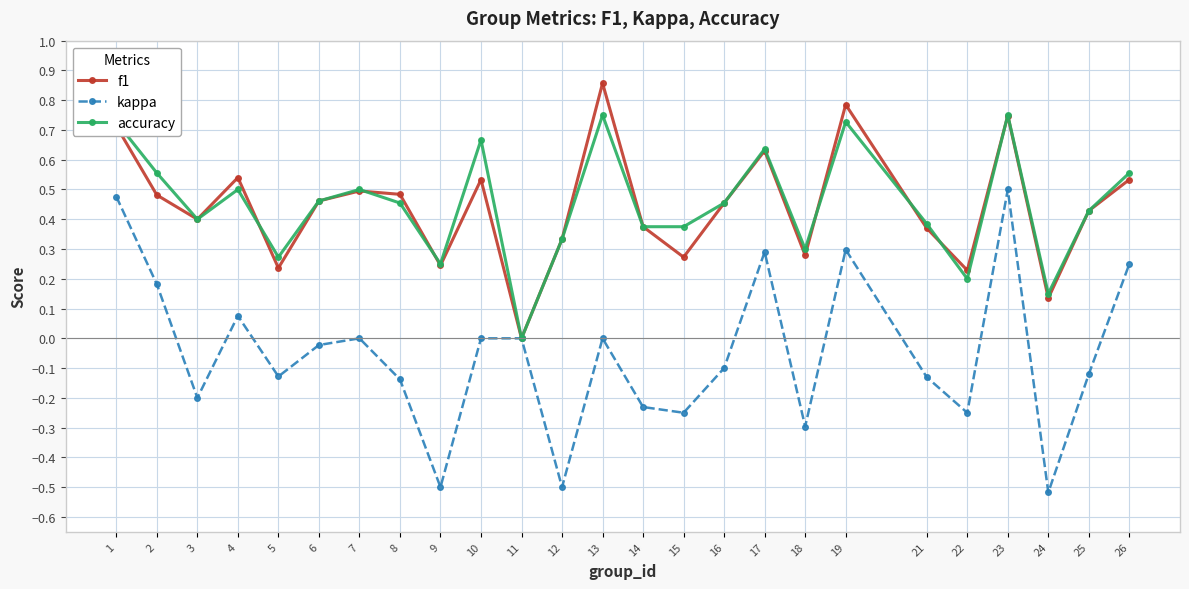

Is the value of f1 at 9 greater than the value of accuracy at 18?

No